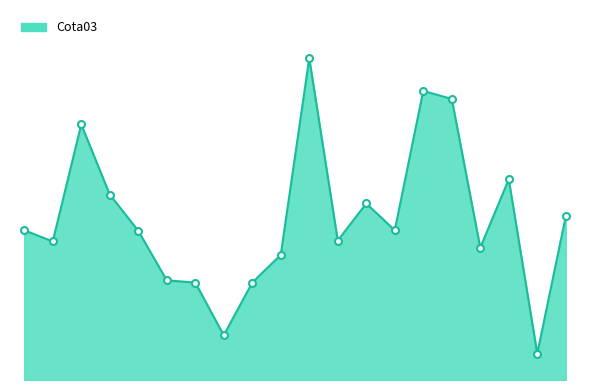

List the labels in order of value, smallest first.

04/1979, 05/1978, 04/1978, 06/1978, 02/1978, 07/1978, 02/1979, 10/1977, 09/1978, 01/1978, 09/1977, 11/1978, 05/1979, 10/1978, 12/1977, 03/1979, 11/1977, 01/1979, 12/1978, 08/1978